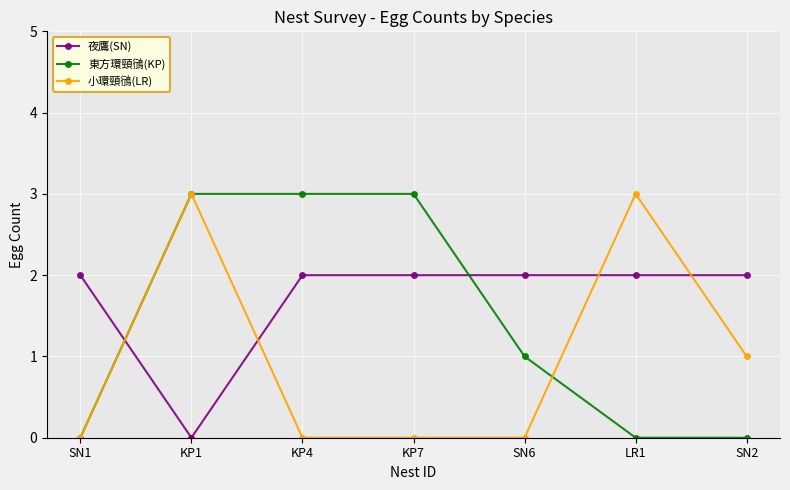

Which series has the largest total across all categories?

夜鷹(SN)